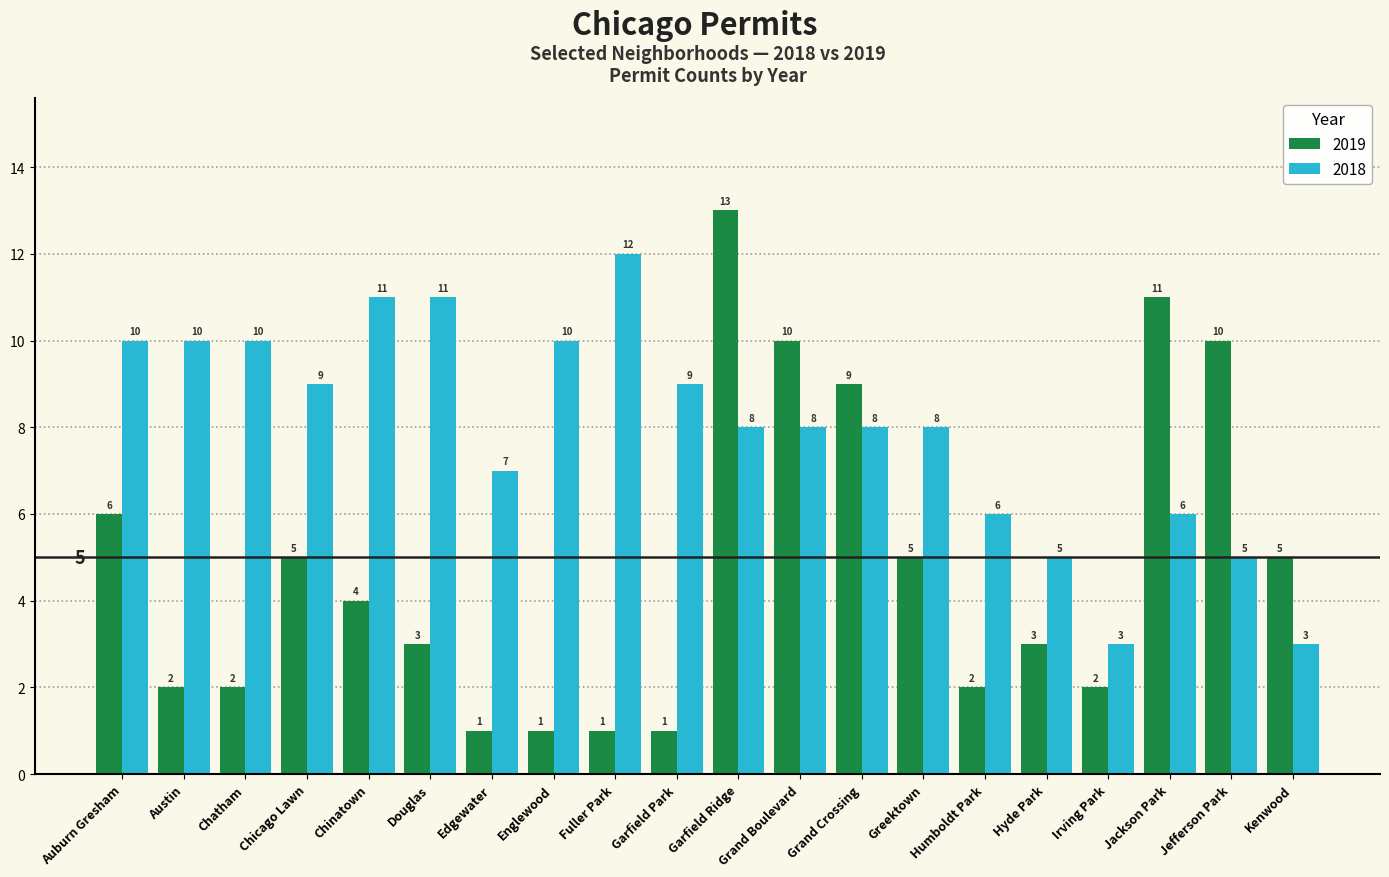

Between Douglas and Hyde Park, which series saw the biggest shift?

2018